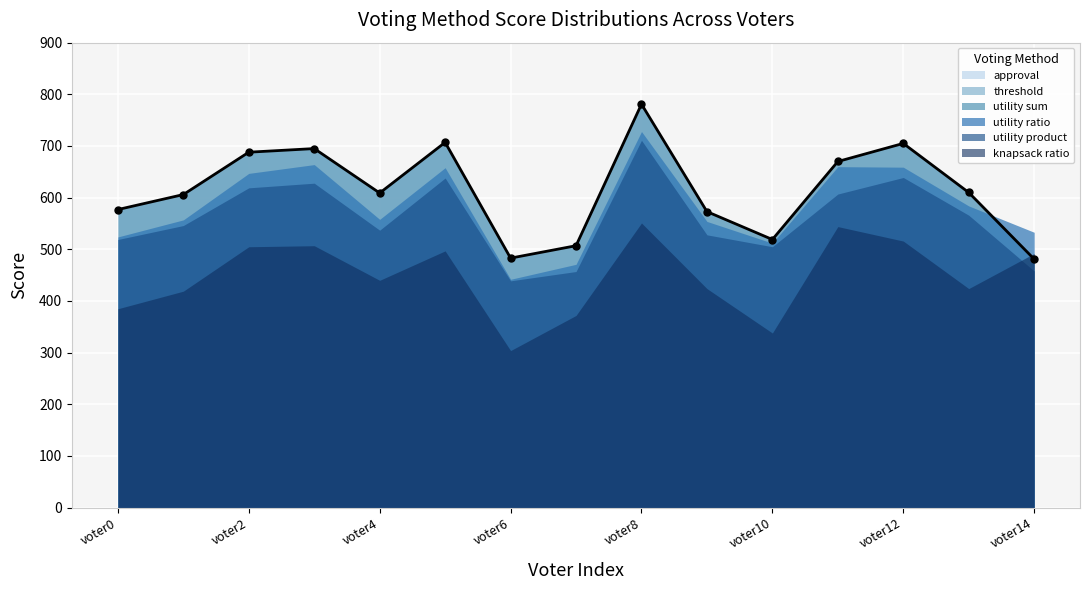

Which series has the largest total across all categories?

approval